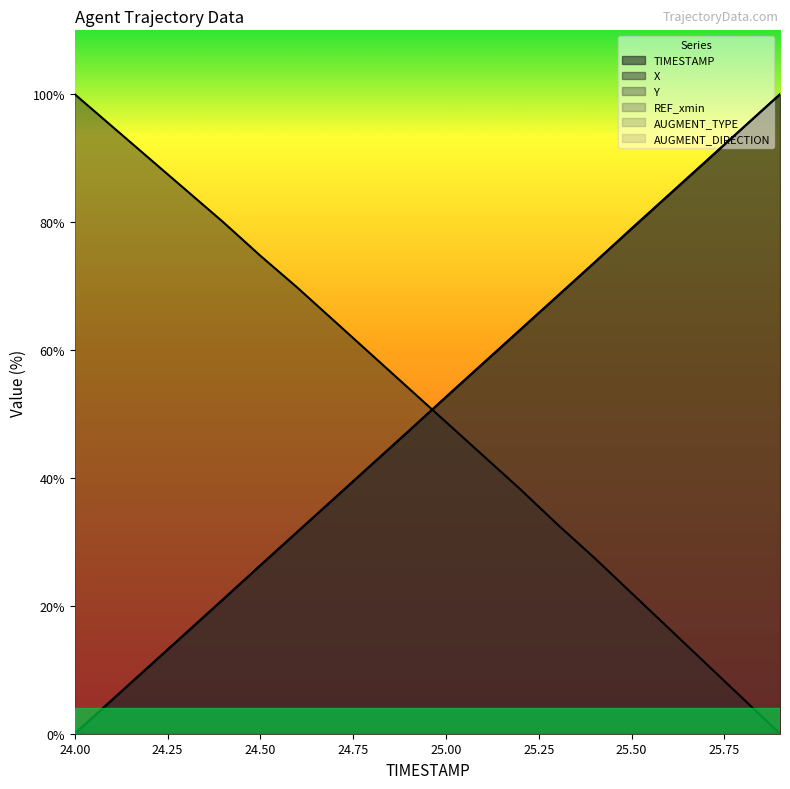

Reading left to right, list all the values displayed in this chart.

TIMESTAMP: 24.0=0.0	24.1=5.3	24.2=10.5	24.3=15.8	24.4=21.1	24.5=26.3	24.6=31.6	24.7=36.8	24.8=42.1	24.9=47.4	25.0=52.6	25.1=57.9	25.2=63.2	25.3=68.4	25.4=73.7	25.5=78.9	25.6=84.2	25.7=89.5	25.8=94.7	25.9=100.0
X: 24.0=100.0	24.1=95.0	24.2=90.0	24.3=85.0	24.4=80.0	24.5=74.7	24.6=69.8	24.7=64.5	24.8=59.2	24.9=54.0	25.0=48.7	25.1=43.5	25.2=38.3	25.3=32.7	25.4=27.5	25.5=22.0	25.6=16.5	25.7=11.0	25.8=5.5	25.9=0.0
Y: 24.0=0.0	24.1=5.2	24.2=10.5	24.3=15.7	24.4=21.0	24.5=26.3	24.6=31.6	24.7=36.8	24.8=42.1	24.9=47.3	25.0=52.7	25.1=57.9	25.2=63.2	25.3=68.4	25.4=73.7	25.5=79.0	25.6=84.3	25.7=89.5	25.8=94.8	25.9=100.0